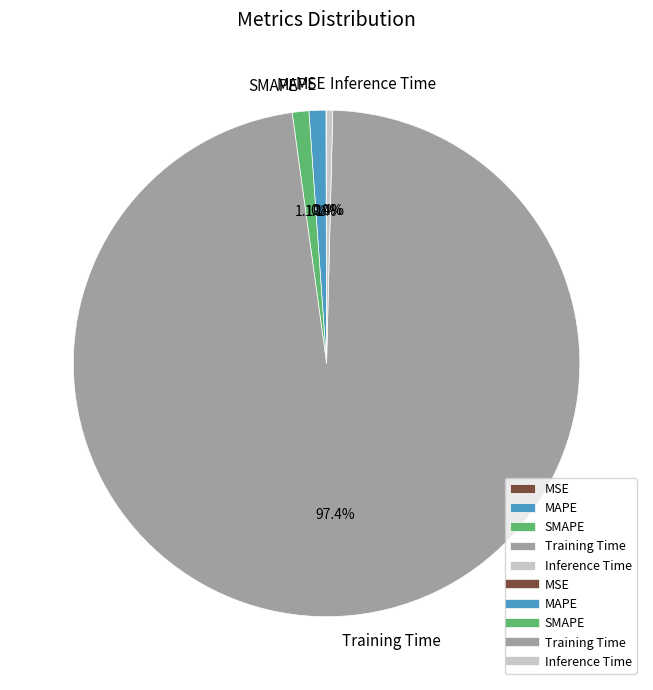

Combined, do Inference Time and MAPE account for over 50%?

No